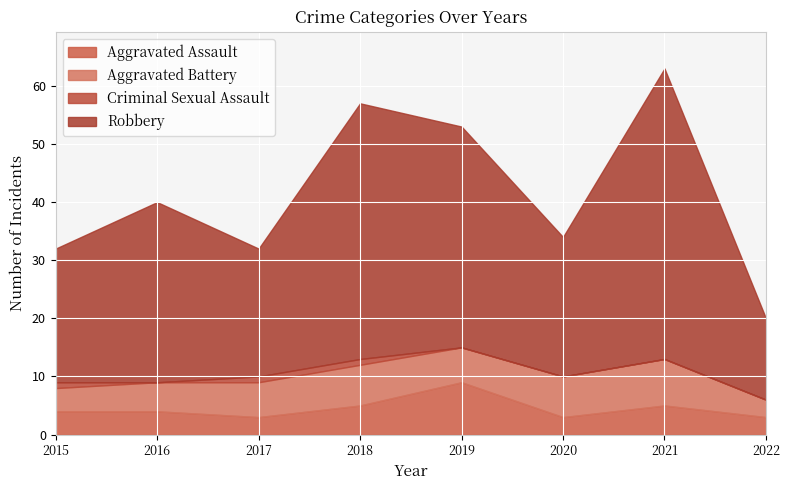

What is the sum of all Criminal Sexual Assault values?

3